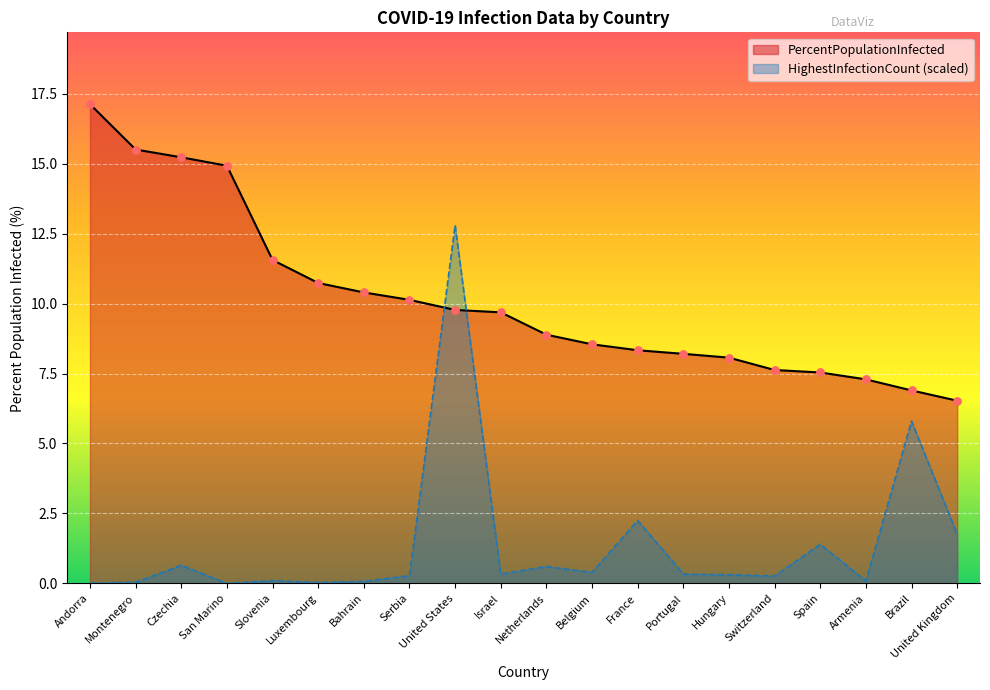

Which series contains the highest Y value?

PercentPopulationInfected